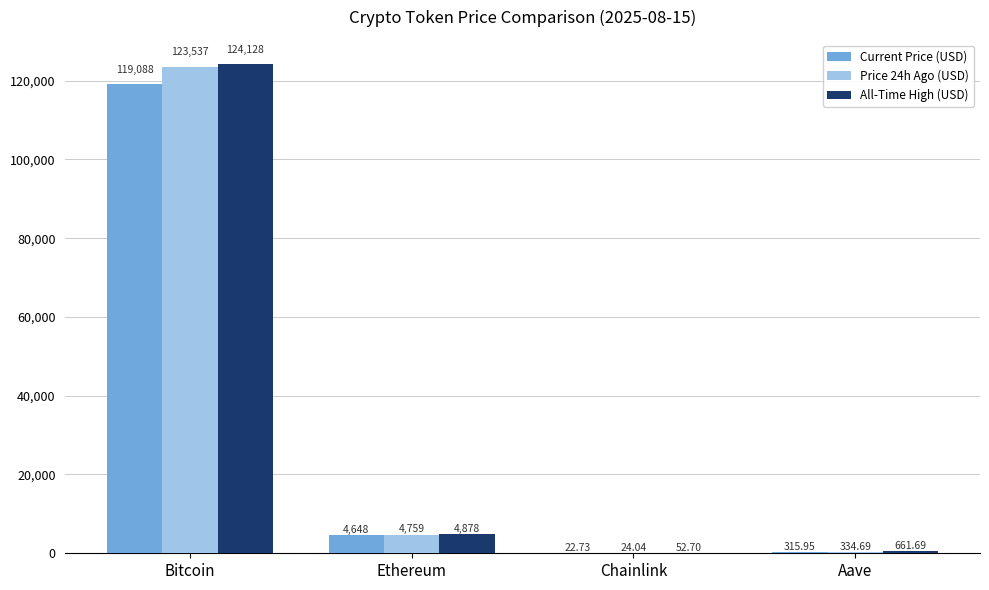

At which category is the sum across all series the highest?

Bitcoin